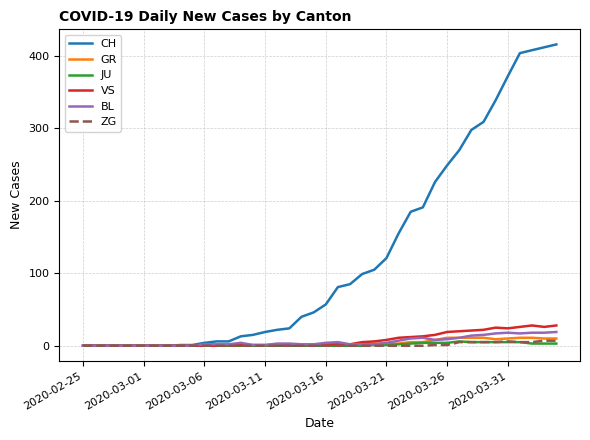

Which series has the largest total across all categories?

CH